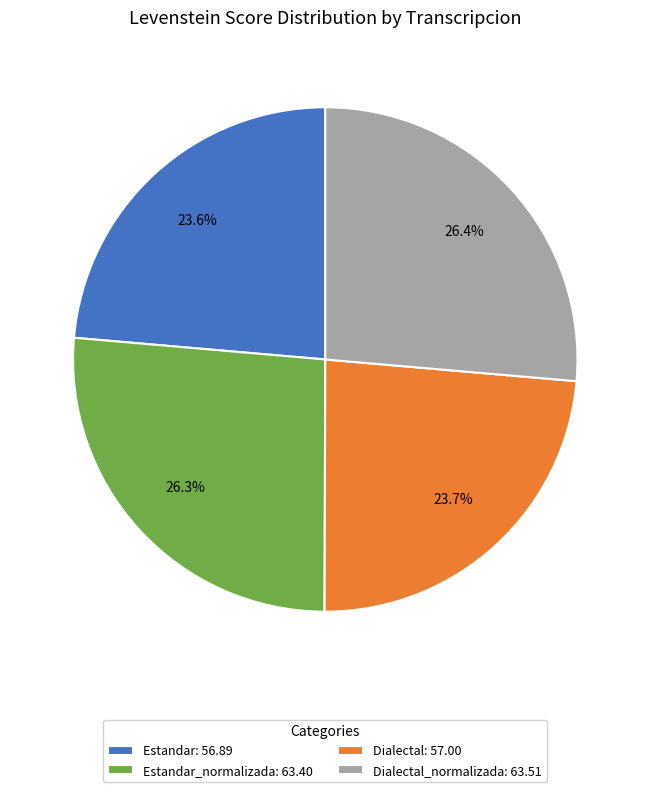

Does Estandar: 56.89 account for over 50% of the chart?

No